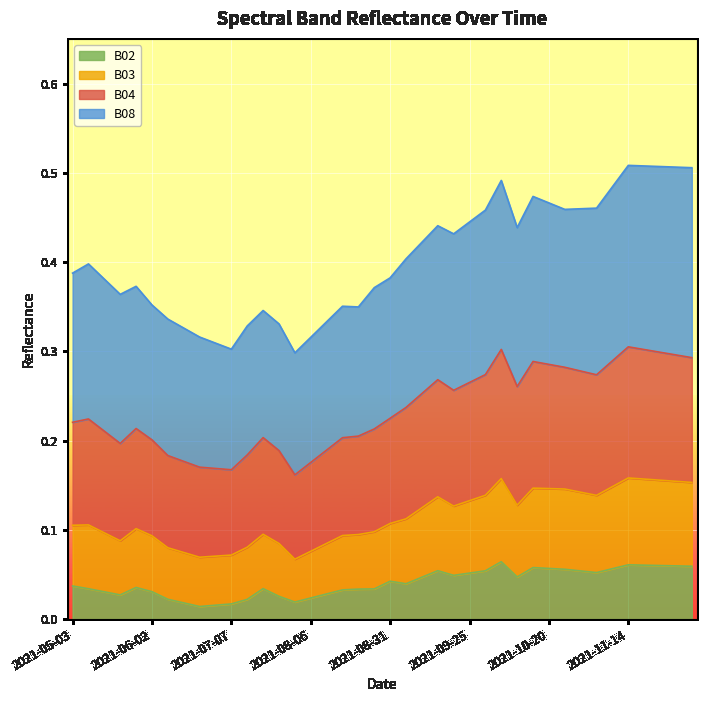

At which category is the sum across all series the highest?

2021-11-14